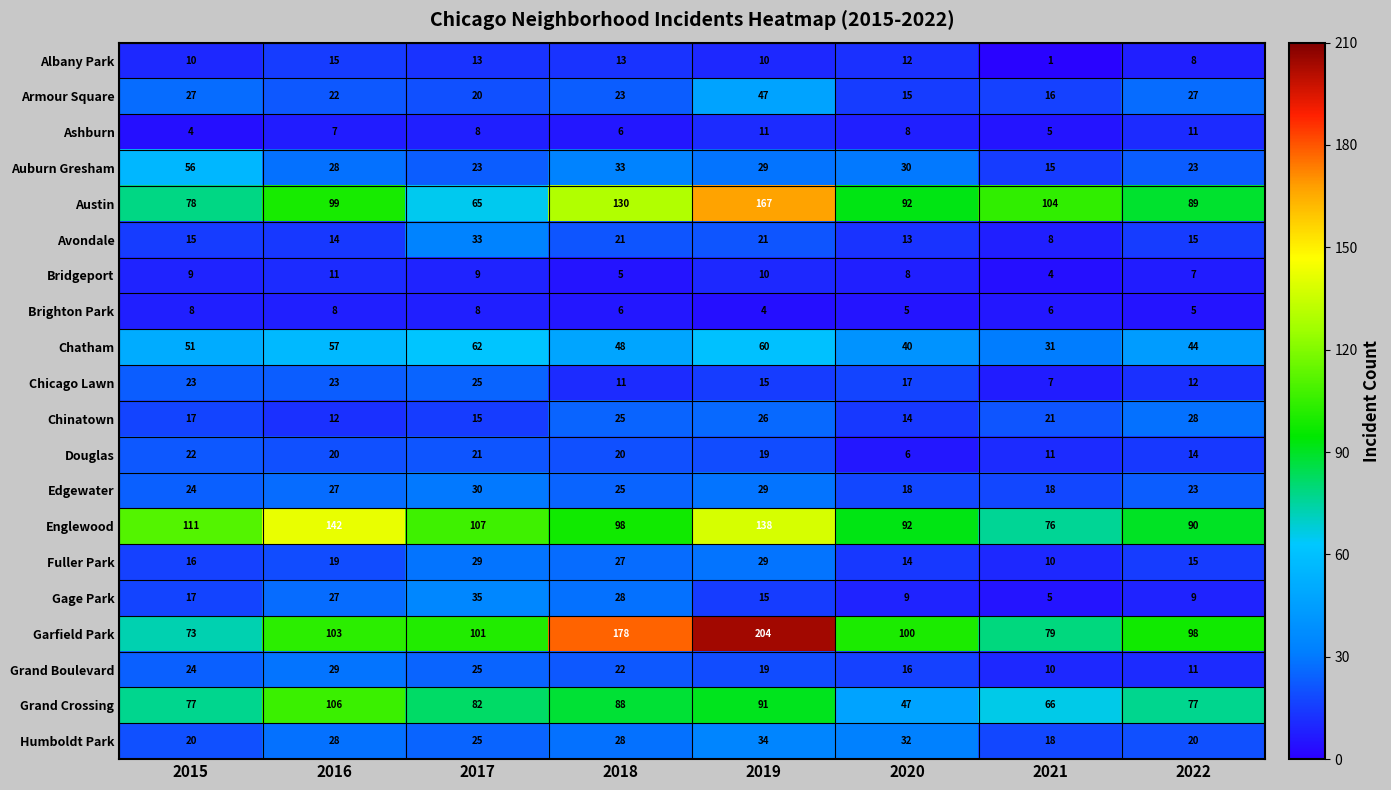

Which label corresponds to the largest value in the chart?

2019